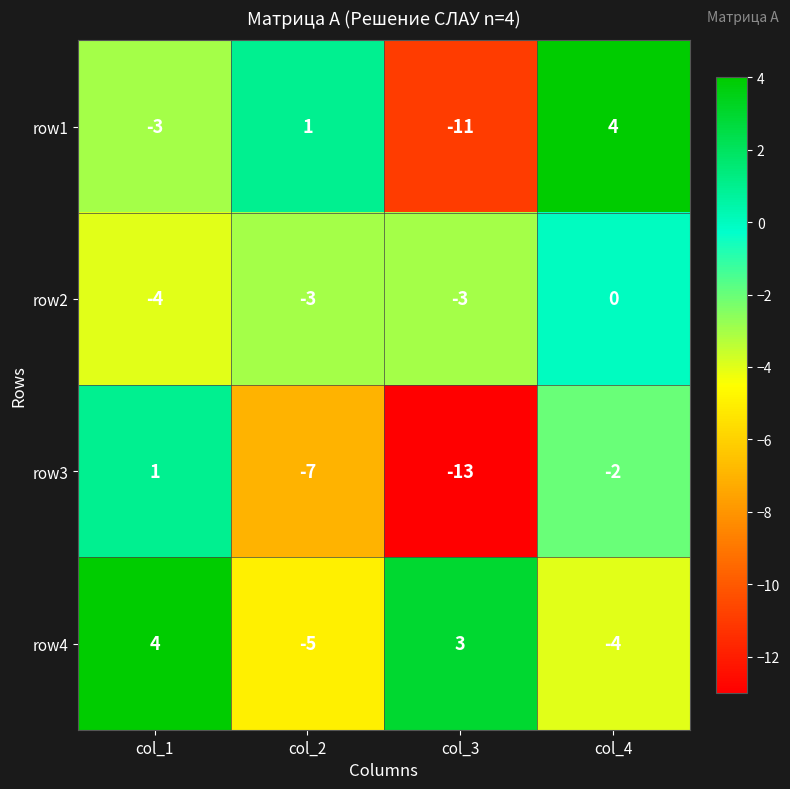

At how many categories does at least one series exceed -11?

4